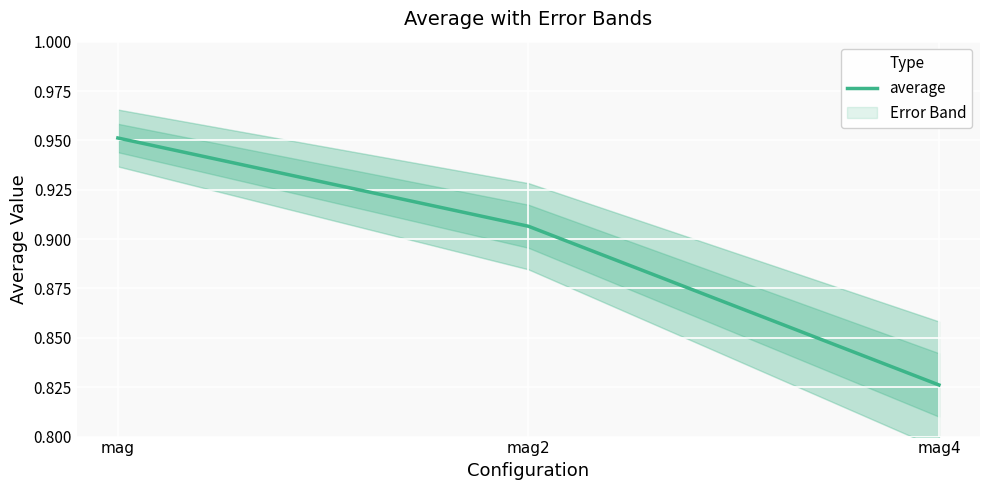

What is the minimum value shown in the chart?

0.8